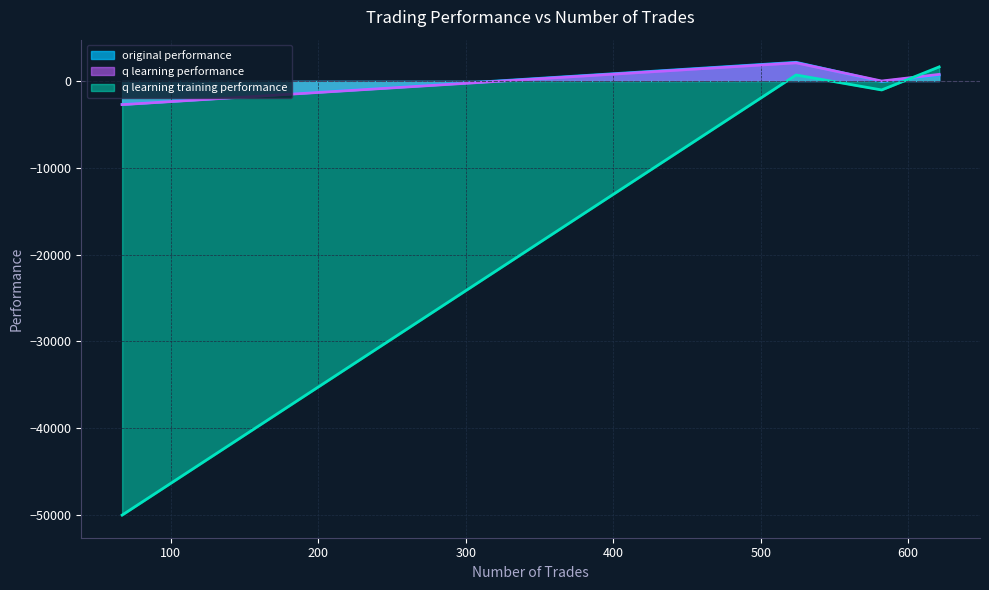

What is the smallest value displayed?

-50000.0